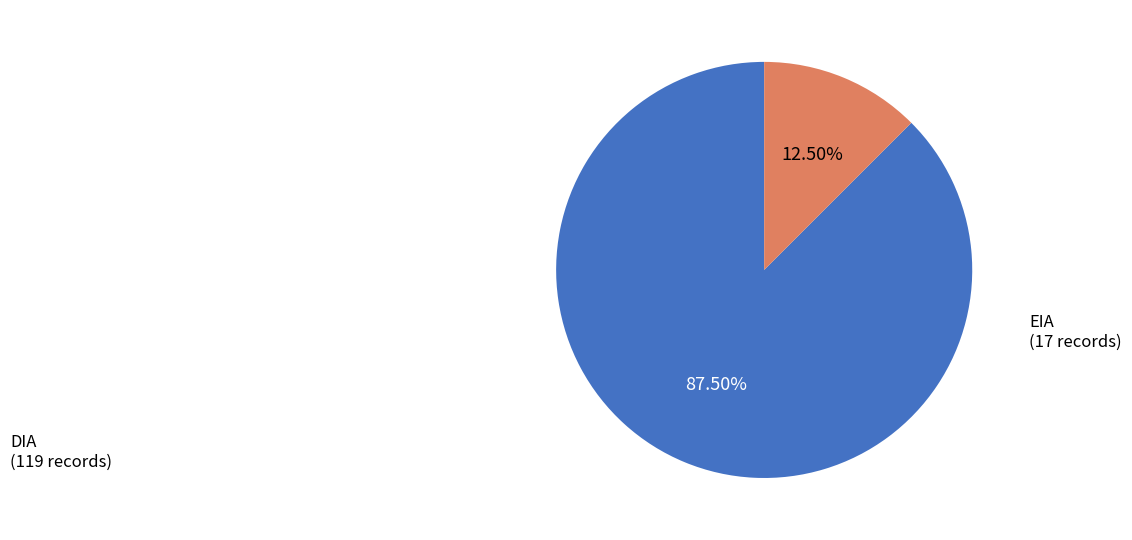

Does any single category account for the majority?

Yes